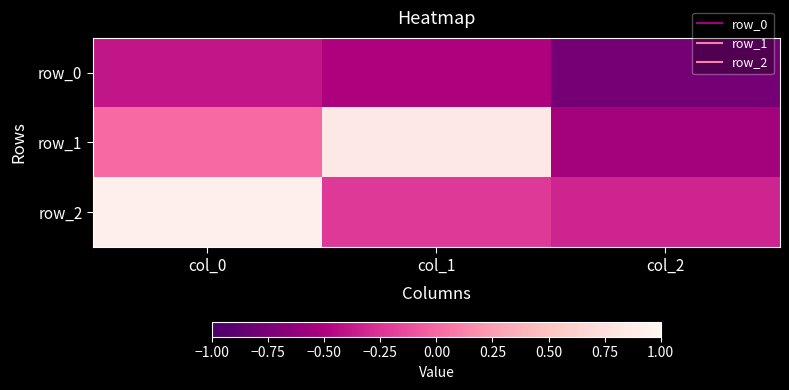

Rank the categories by row_1 value from lowest to highest.

col_2, col_0, col_1